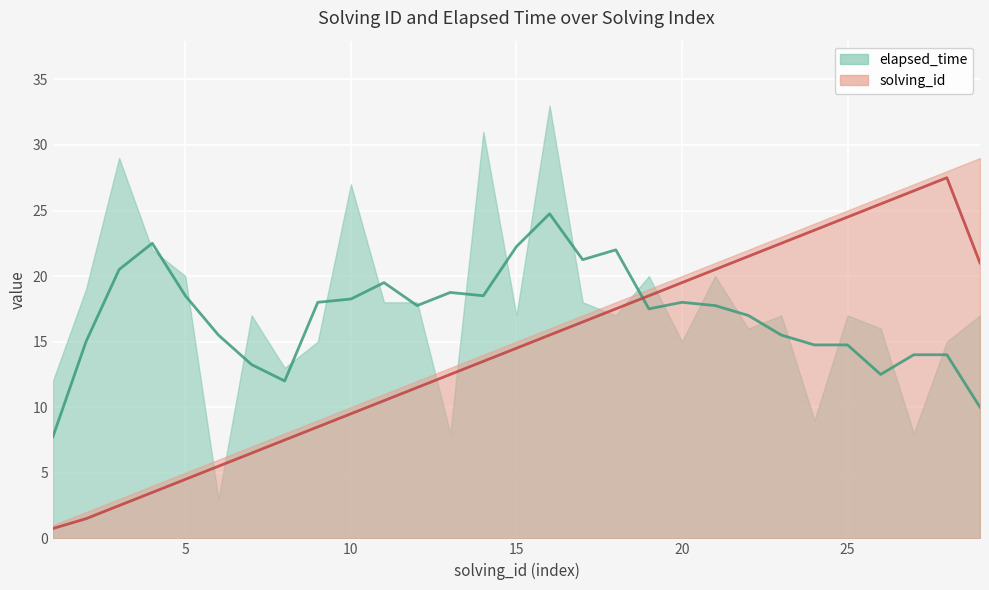

Reading left to right, extract all data points from this chart.

1=0.8	2=1.5	3=2.5	4=3.5	5=4.5	6=5.5	7=6.5	8=7.5	9=8.5	10=9.5	11=10.5	12=11.5	13=12.5	14=13.5	15=14.5	16=15.5	17=16.5	18=17.5	19=18.5	20=19.5	21=20.5	22=21.5	23=22.5	24=23.5	25=24.5	26=25.5	27=26.5	28=27.5	29=21.0